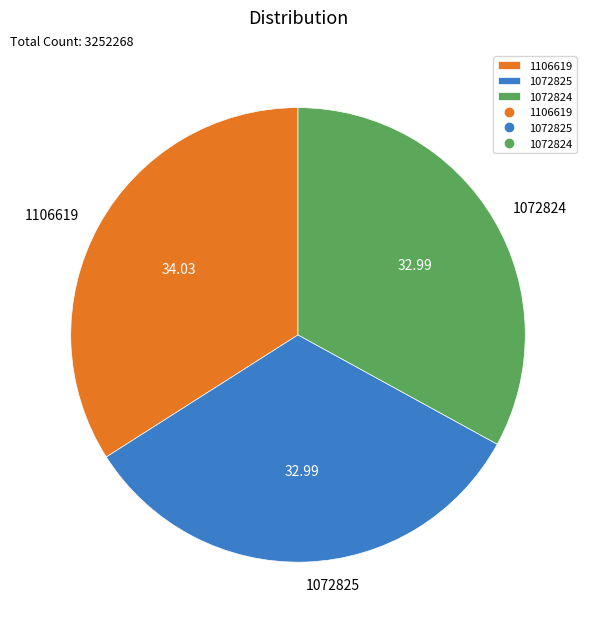

Between 1072824 and 1106619, which is larger?

1106619